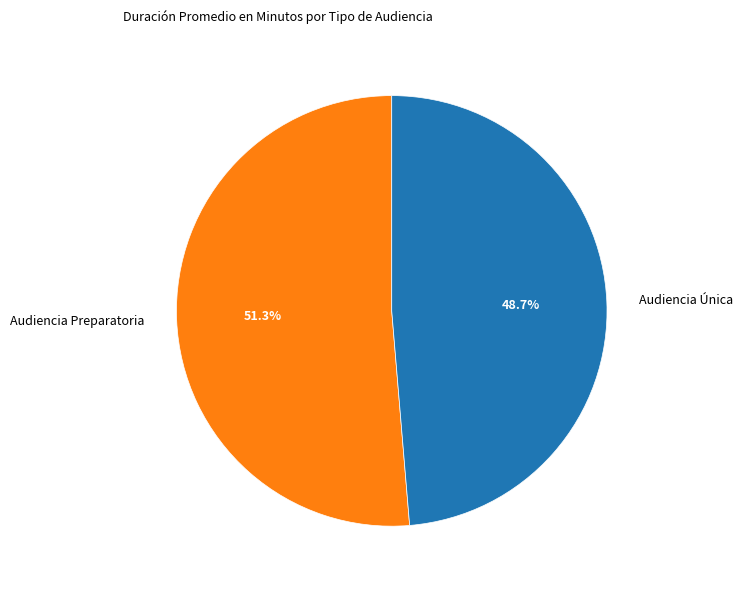

Rank the categories by value from lowest to highest.

Audiencia Única, Audiencia Preparatoria